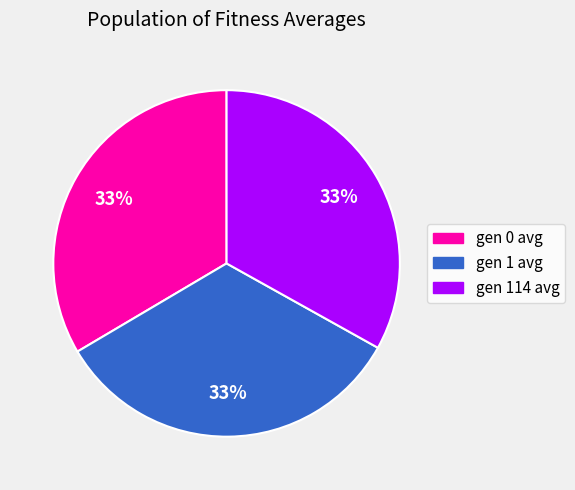

To the nearest percent, what percentage of the pie is gen 0 avg?

33%